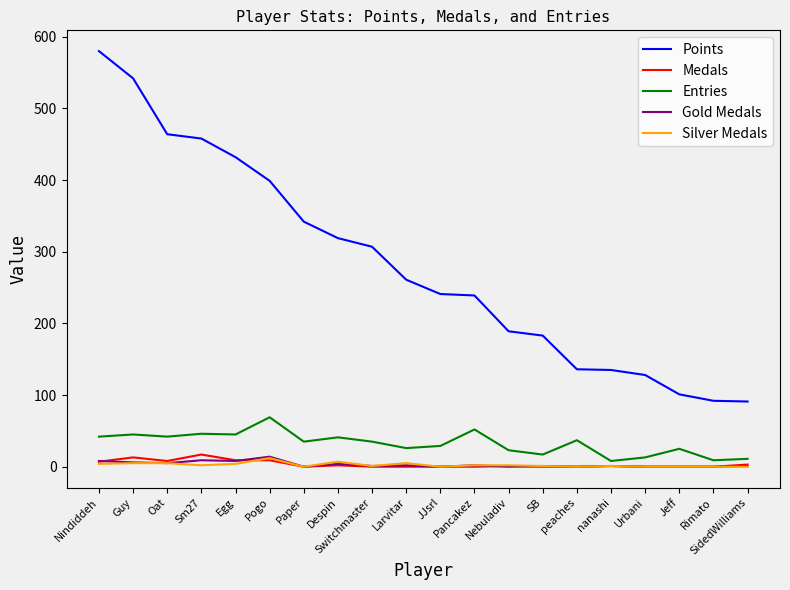

Which series has the largest range (max minus min)?

Points